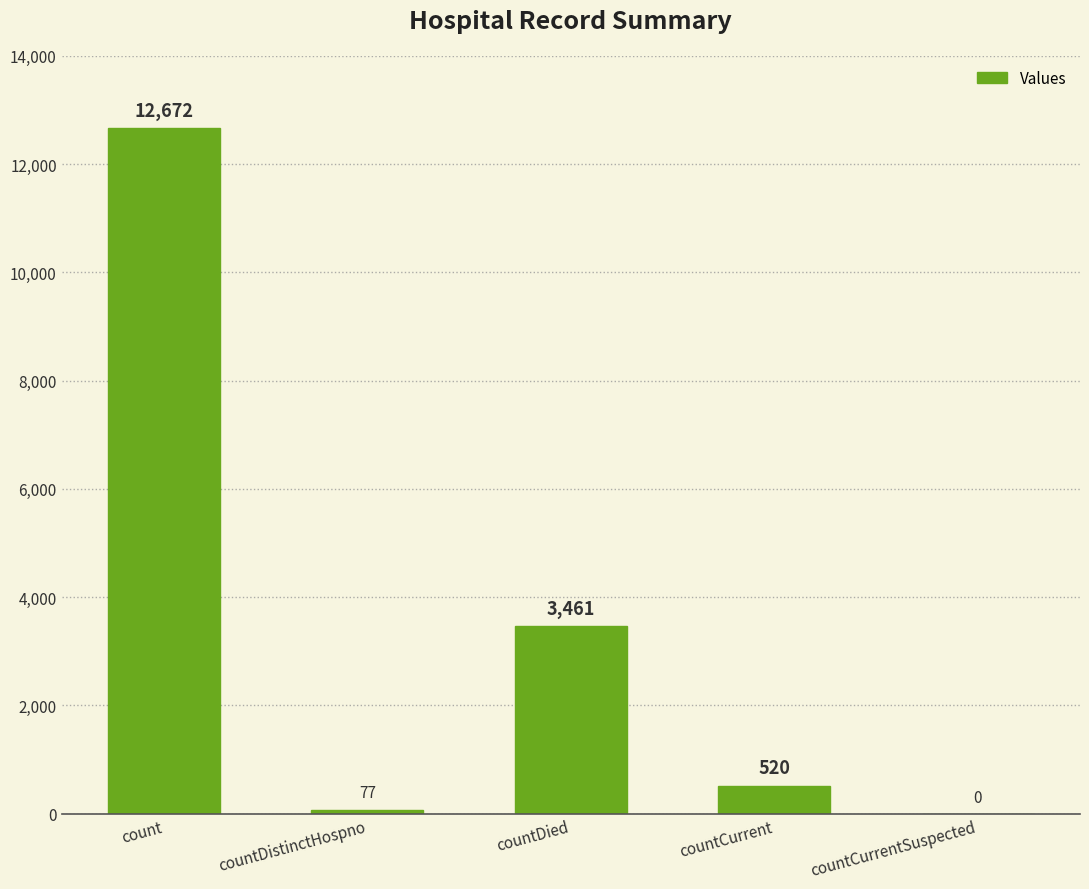

True or false: the data shows 2084 at countDied.

False